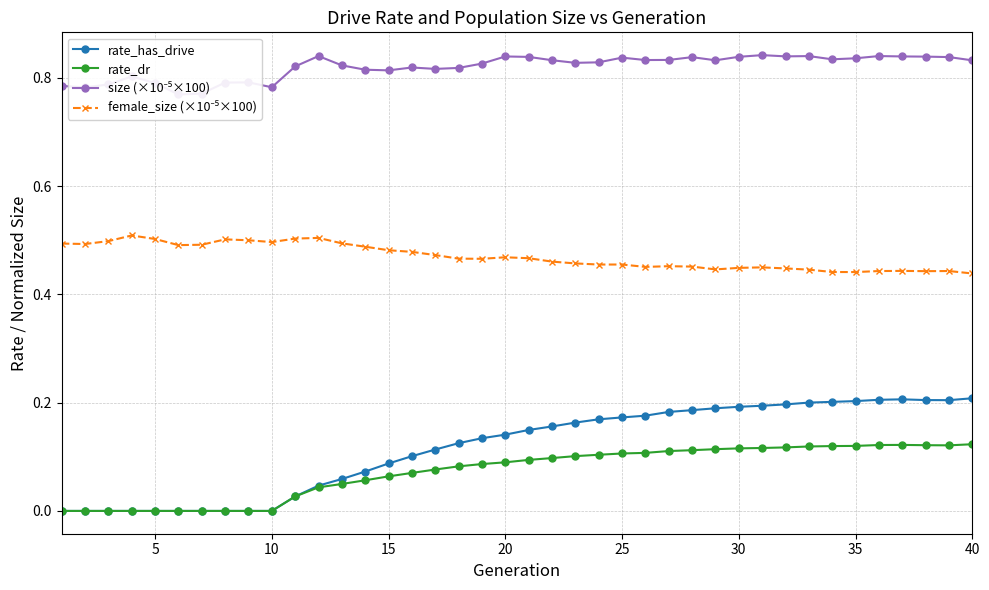

True or false: rate_dr has more than 0 points higher than both neighbors.

True